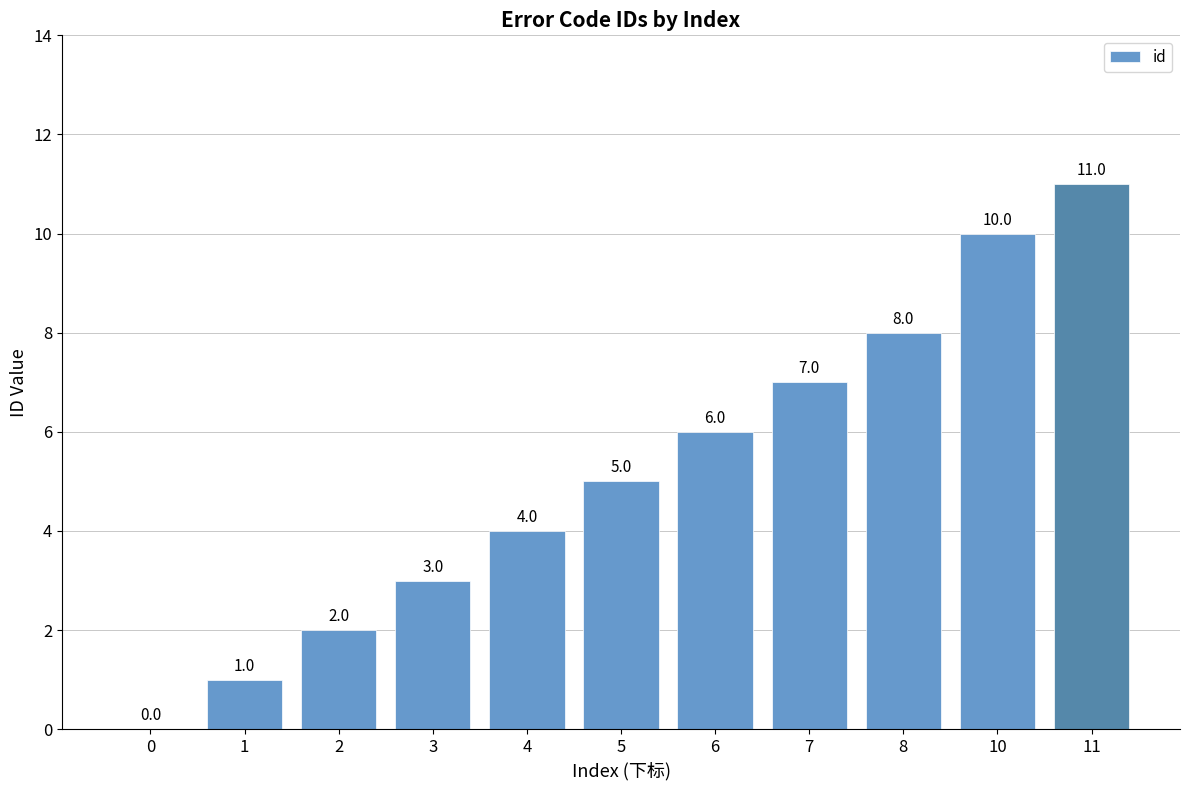

Between 2 and 6, which is larger?

6